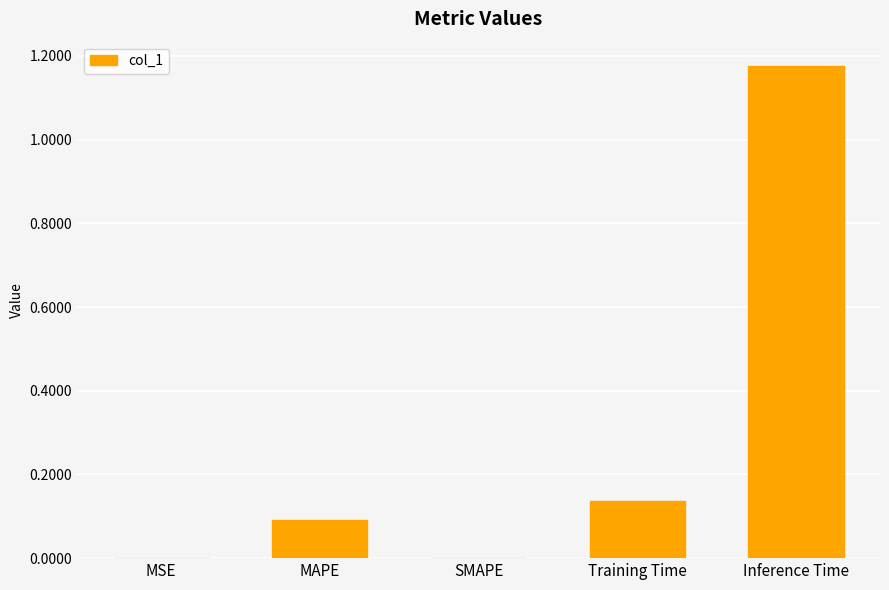

What is the change in value from MAPE to Inference Time?

+1.1